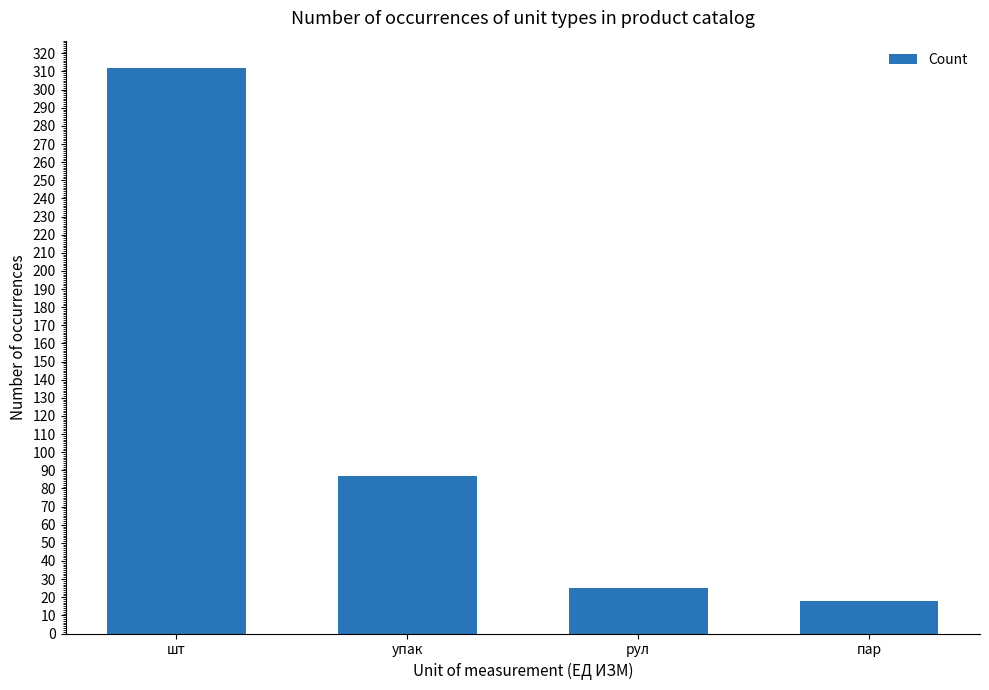

List the labels in order of value, smallest first.

пар, рул, упак, шт